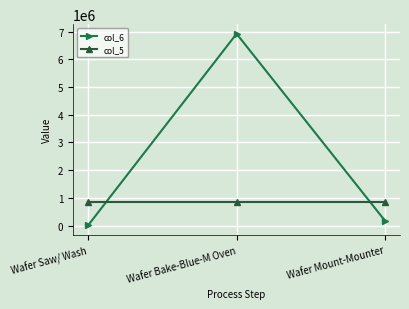

Rank the series by their average value, from highest to lowest.

col_6, col_5